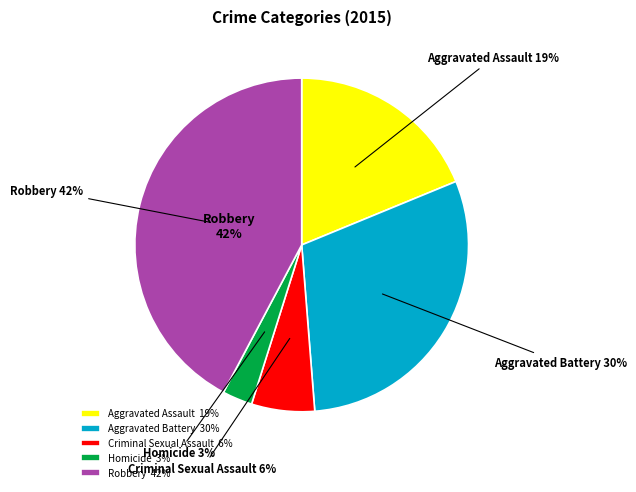

What percentage do Criminal Sexual Assault and Robbery together represent?

48.3%